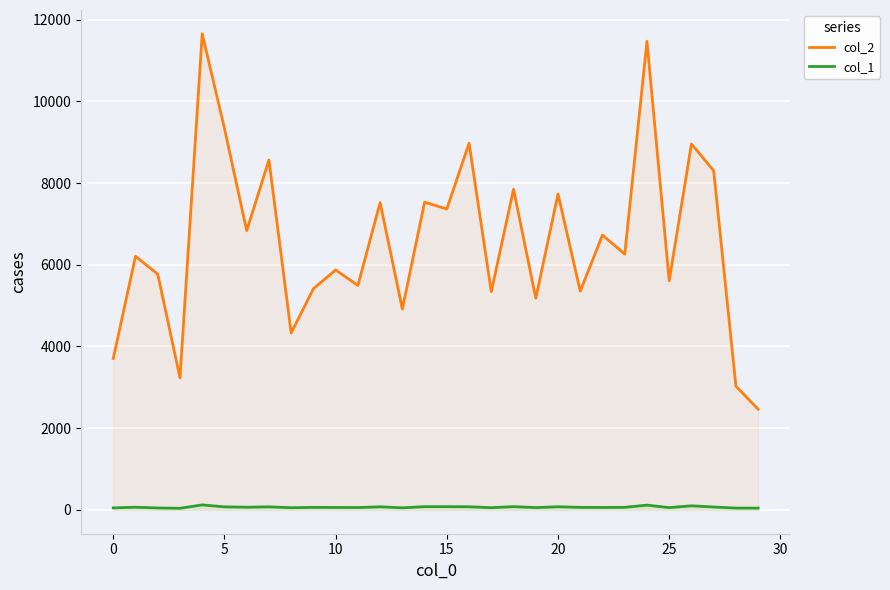

The value of col_2 at 9 is 3032. True or false?

False